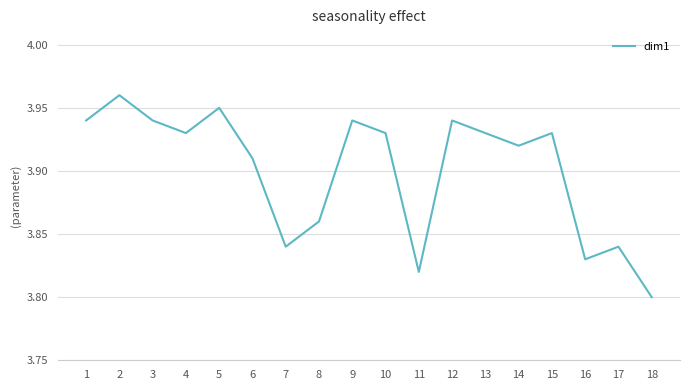

Approximately how many times larger is the value at 5 compared to 17?

1.0